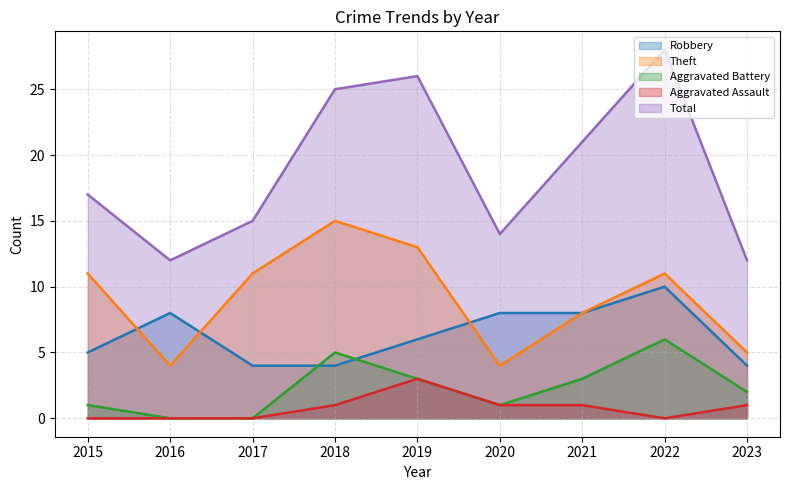

At which category is the sum across all series the highest?

2022